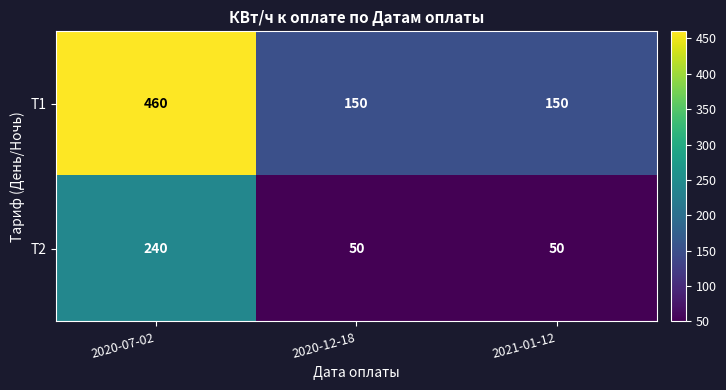

What is the difference between the highest and lowest values at 2021-01-12?

100